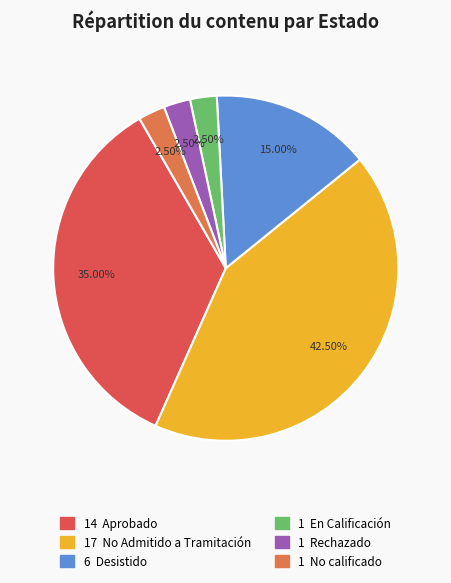

How many slices are in this pie chart?

6